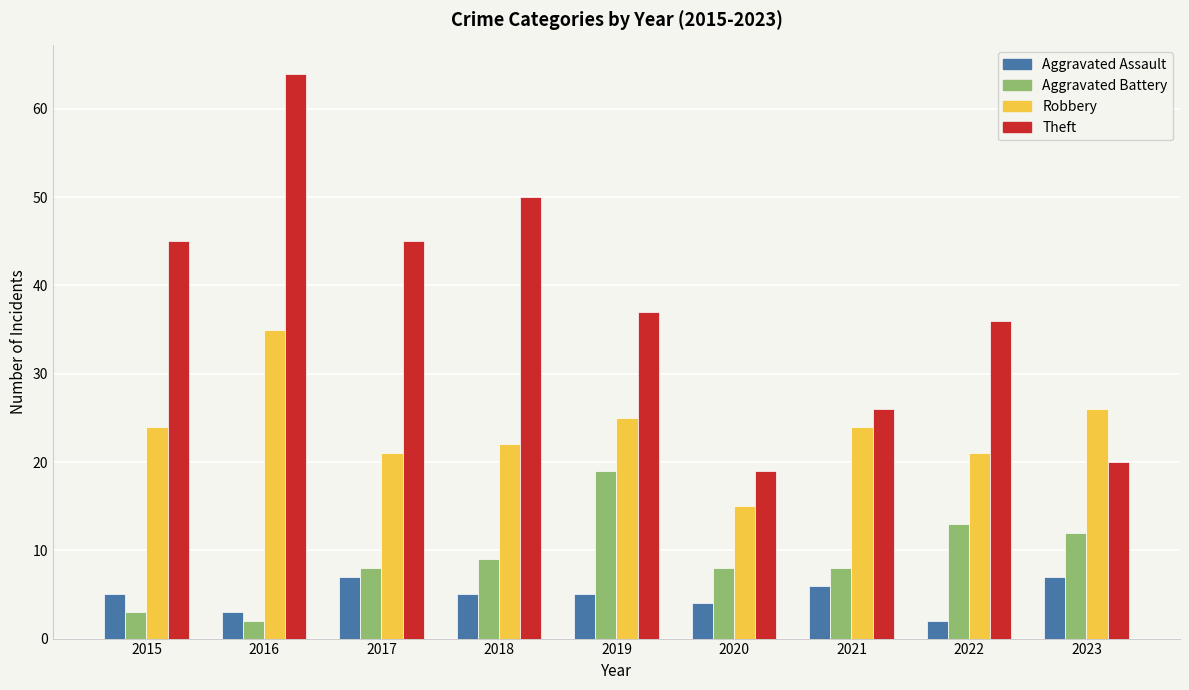

The value of Aggravated Battery at 2017 is 8. True or false?

True